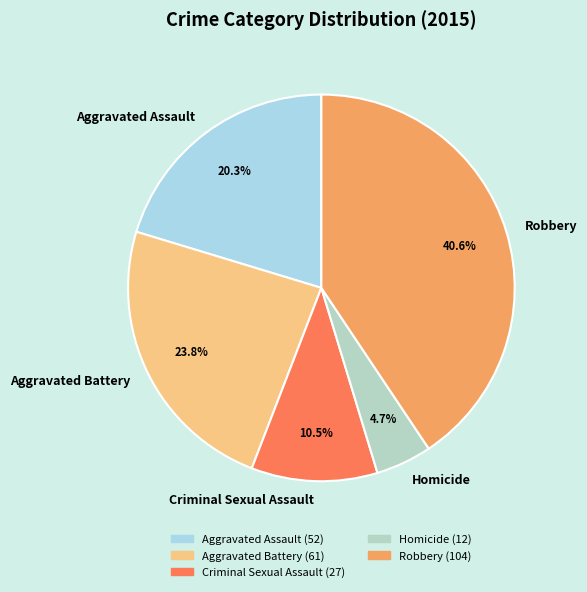

To the nearest percent, what is the average slice percentage?

20%